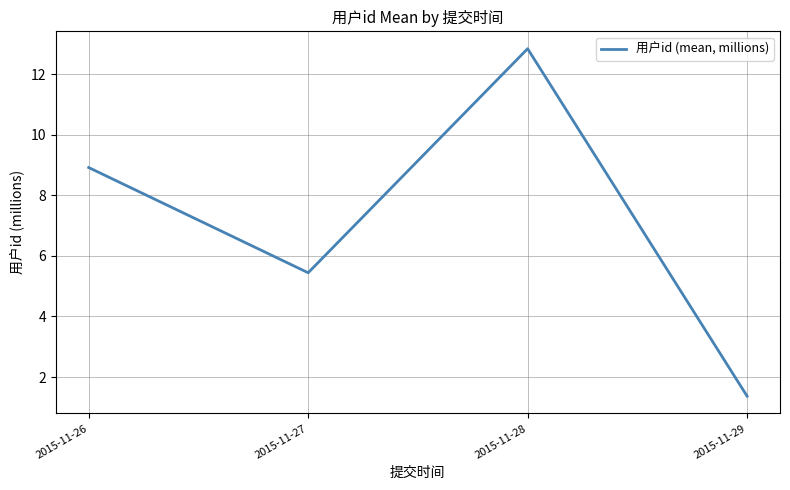

Reading left to right, extract all data points from this chart.

2015-11-26=8.9	2015-11-27=5.4	2015-11-28=12.8	2015-11-29=1.4